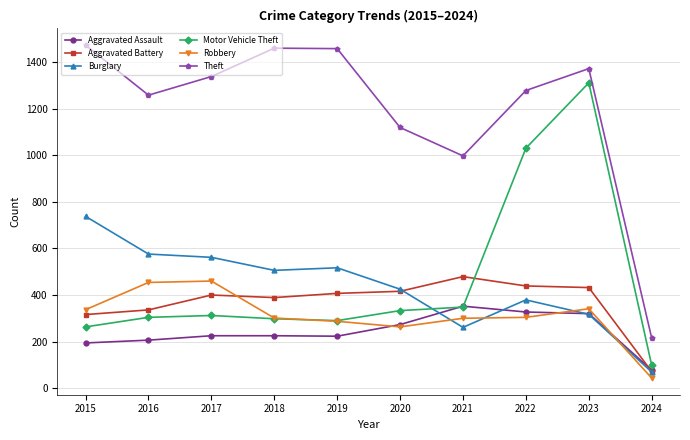

How many times do Robbery and Burglary cross each other?

4